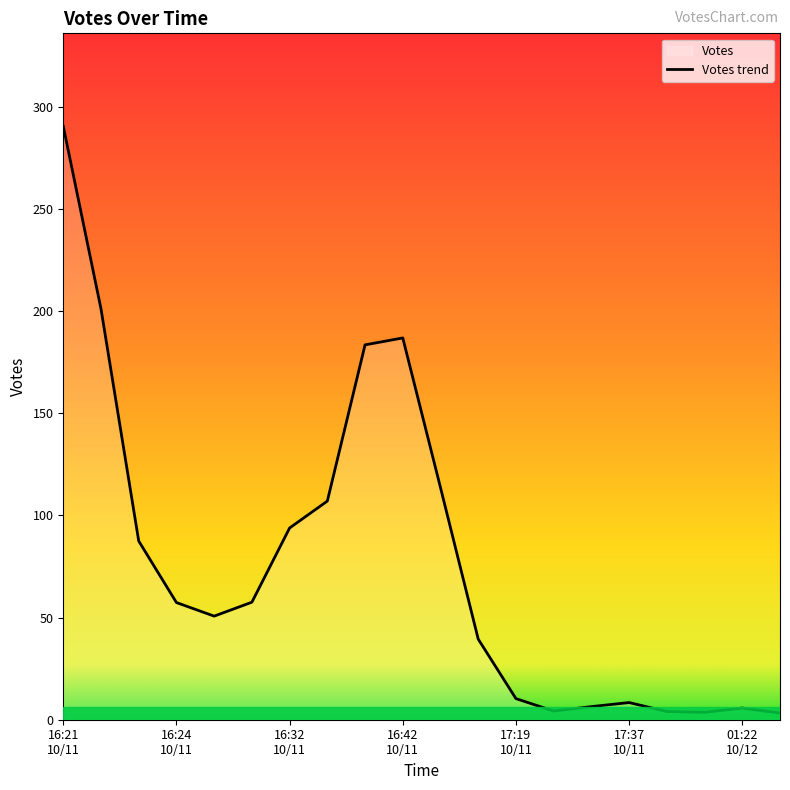

What is the difference between the maximum and minimum values?

287.2